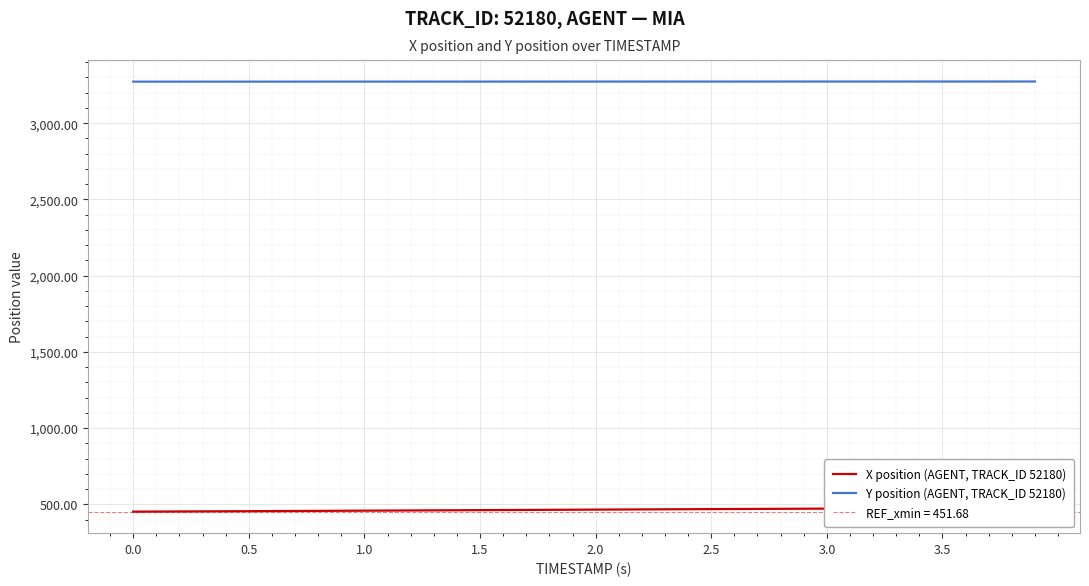

What is the minimum value for Y position (AGENT, TRACK_ID 52180)?

3272.5